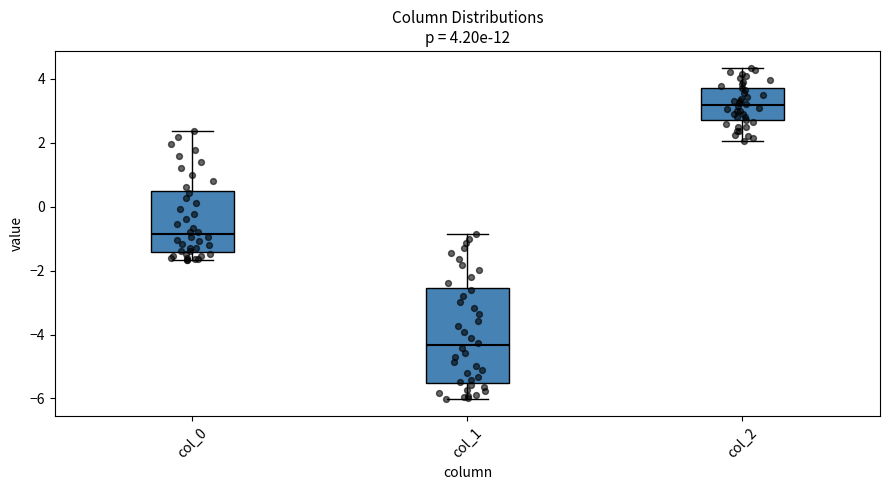

Which box's median line is the highest?

col_2